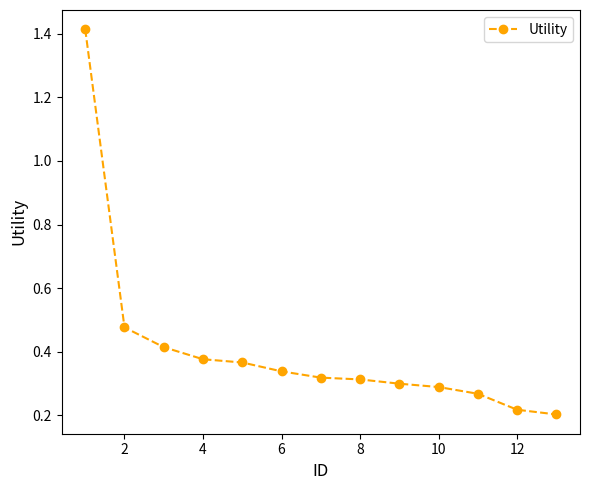

How many values are between 0 and 1?

12